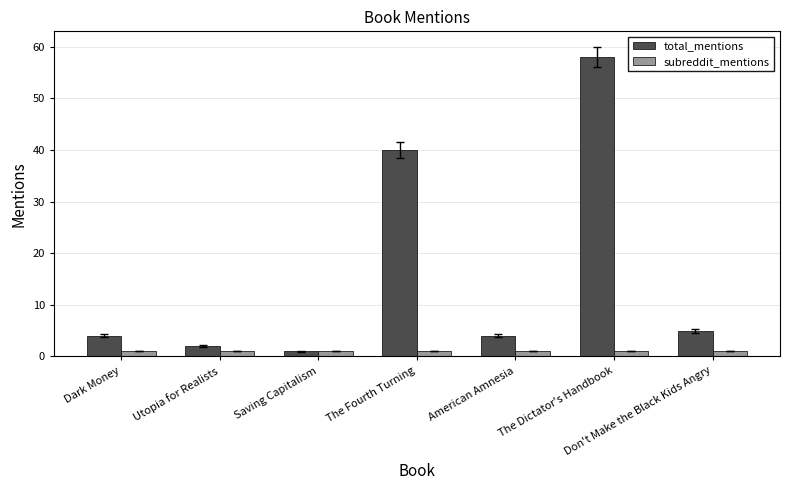

The value of total_mentions at Dark Money is 4. True or false?

True